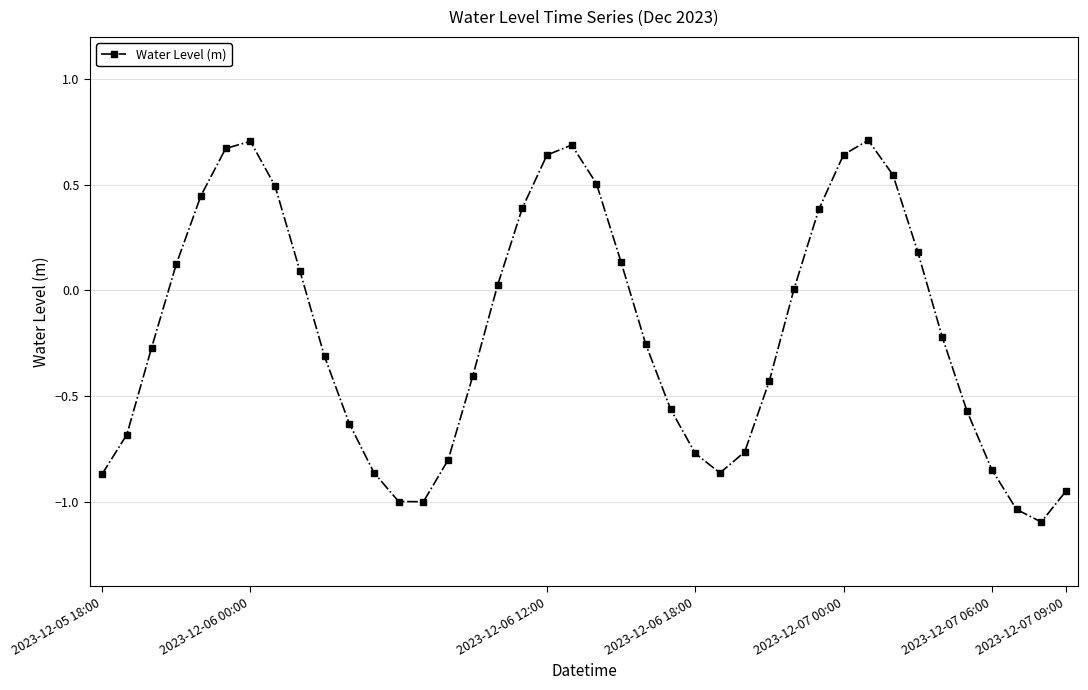

True or false: the data has more than 1 interior local peaks.

True